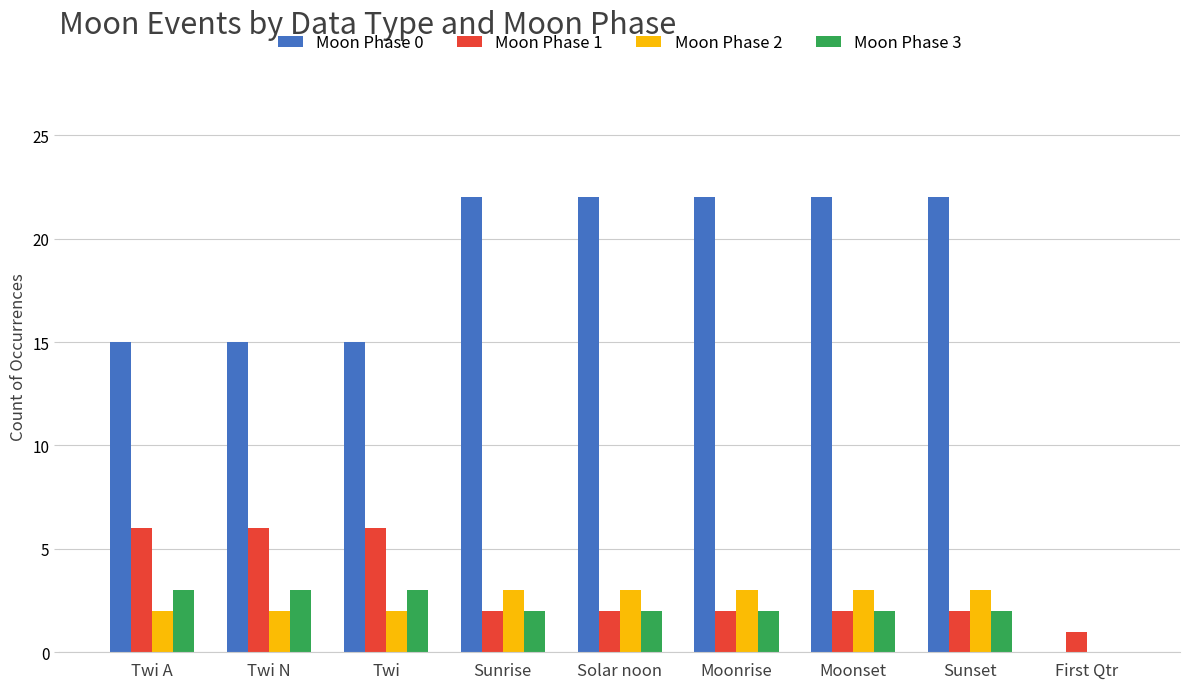

Which series has the largest range (max minus min)?

Moon Phase 0